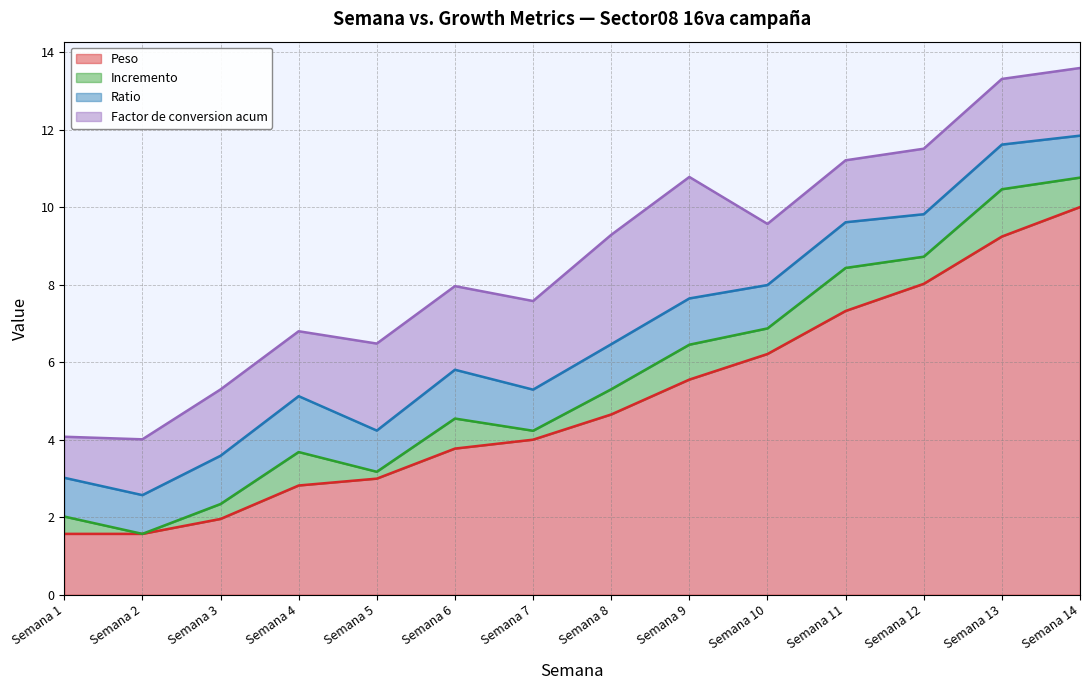

Which series has the largest range (max minus min)?

Peso